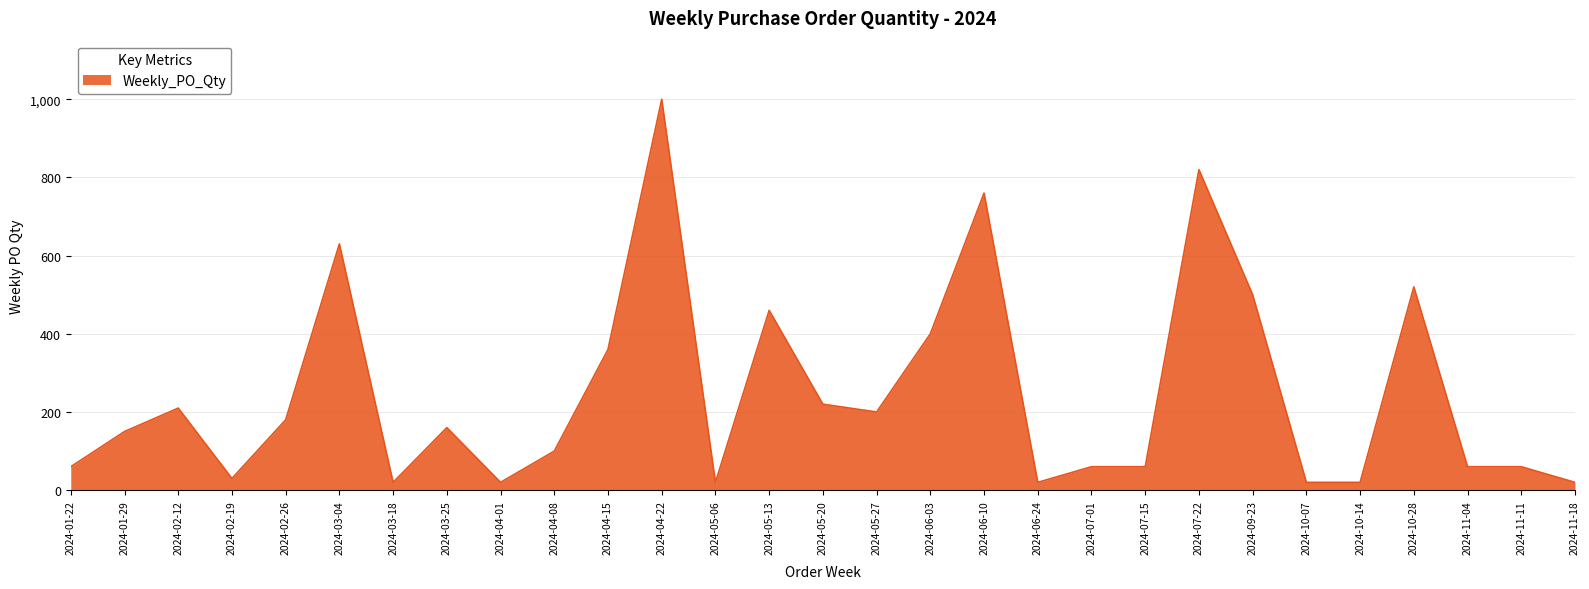

The value at 2024-06-10 is 178. True or false?

False